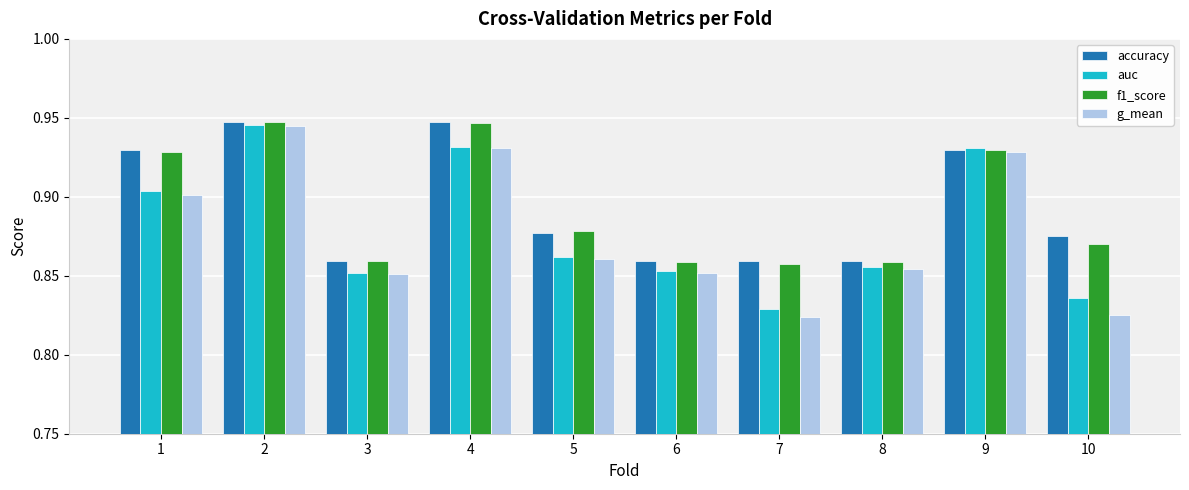

What is the sum of all f1_score values?

8.9